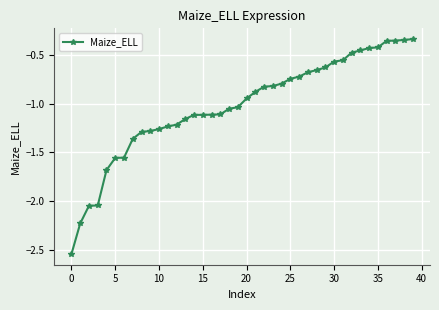

What is the difference between the maximum and second lowest values?

1.9